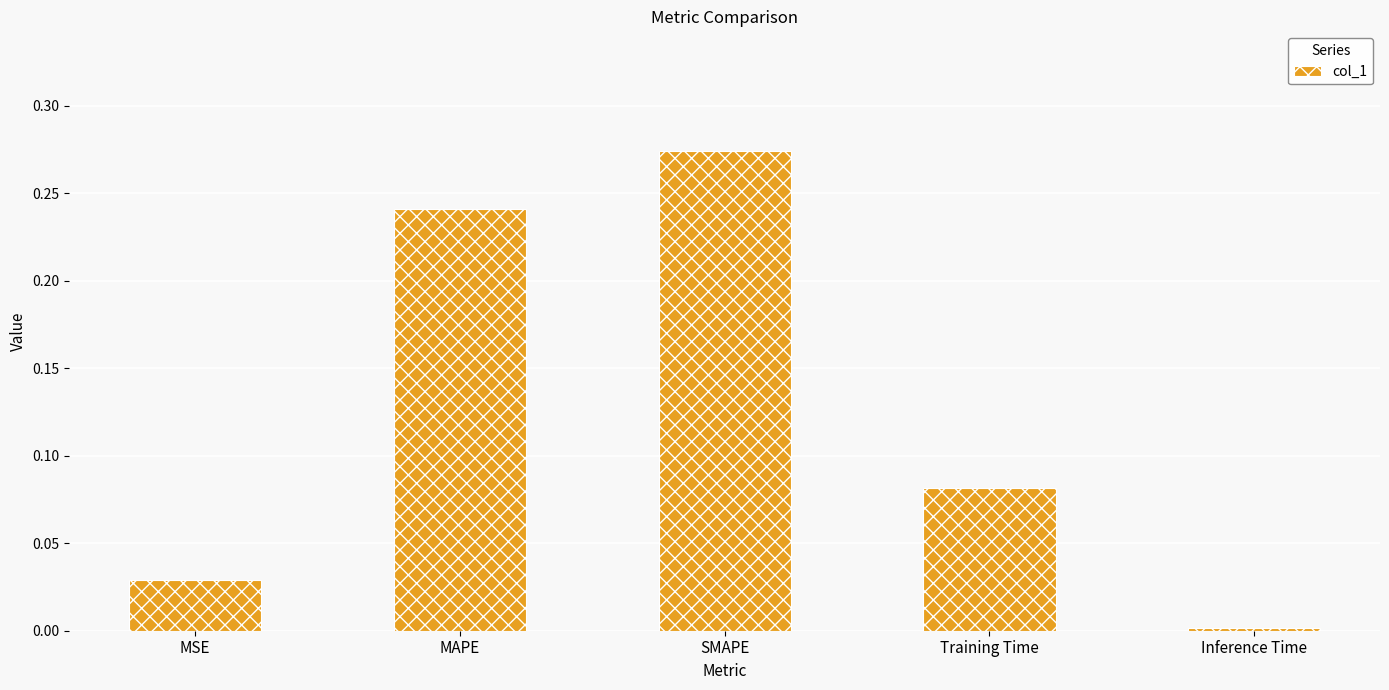

Is it true that the value at Inference Time is 0.0?

True